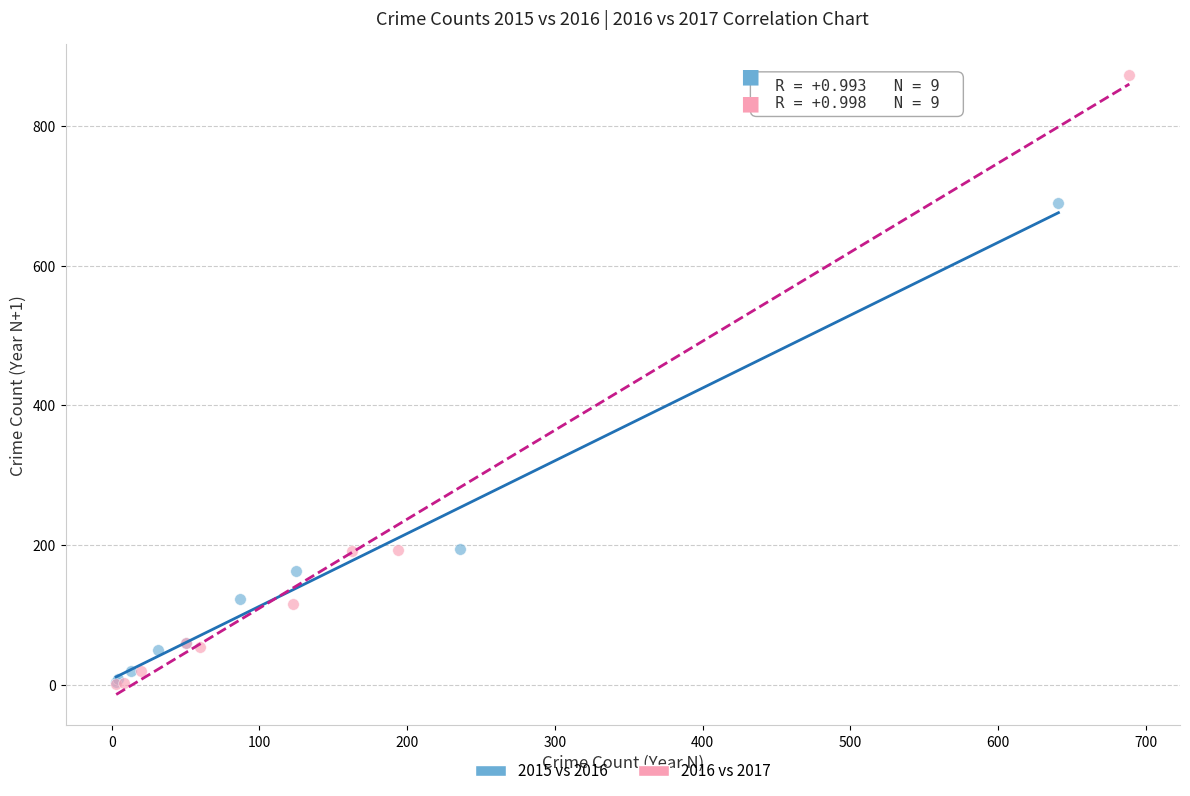

Which series reaches the maximum Y coordinate?

2016 vs 2017